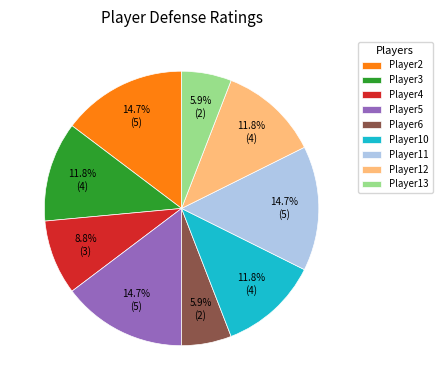

How much of the chart is everything except Player4?

91.2%